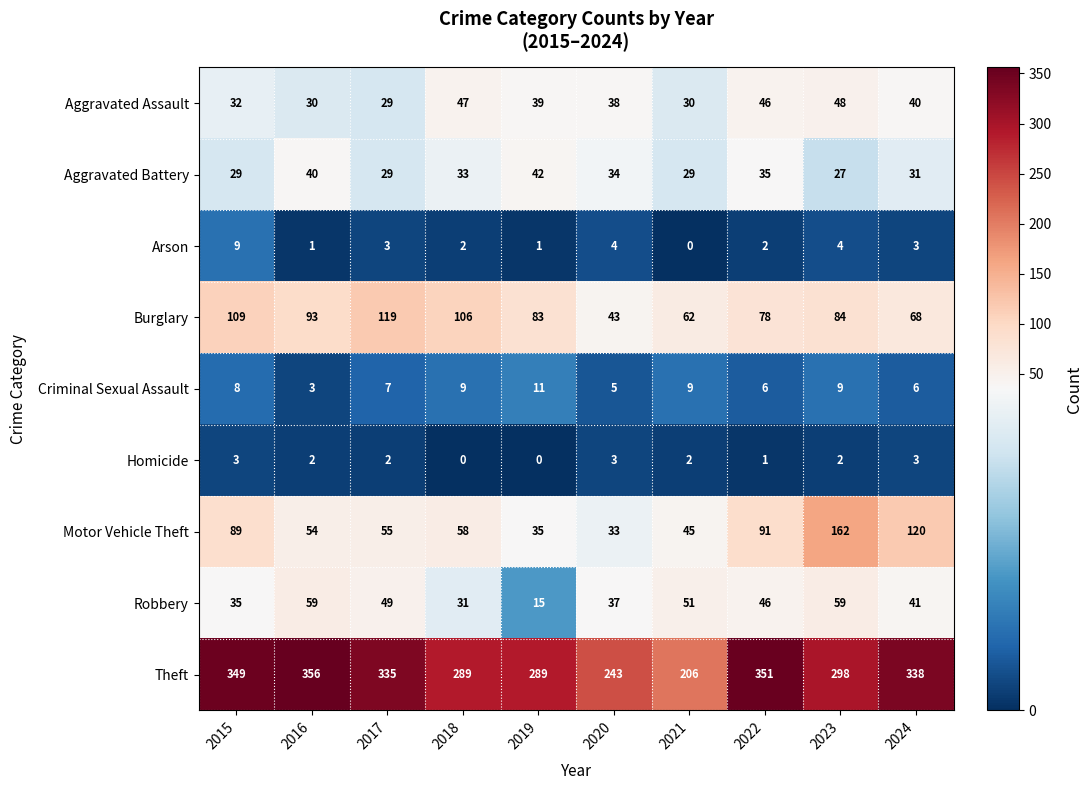

What is the average value of the Motor Vehicle Theft series?

74